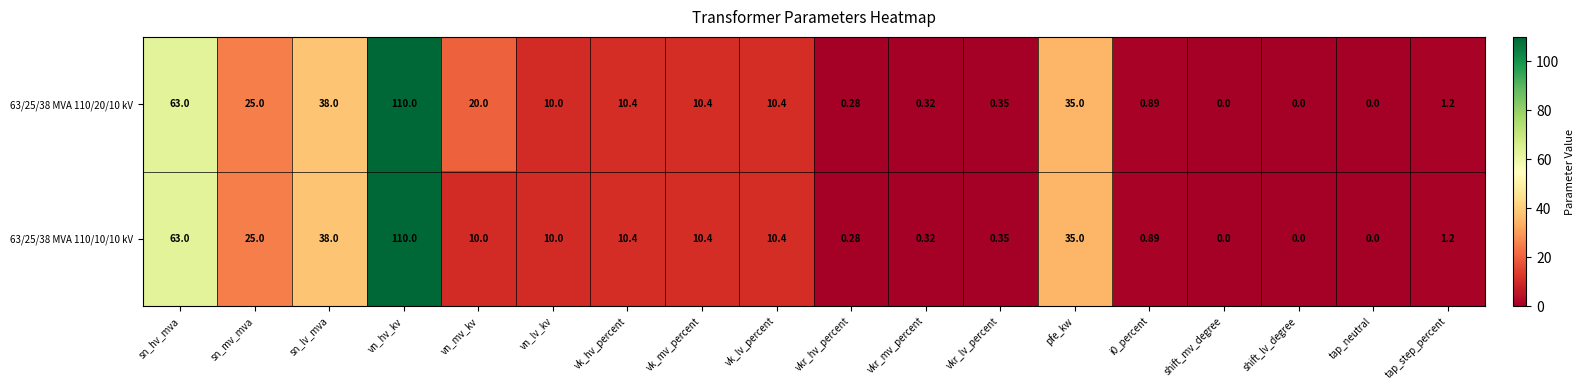

At which label does 63/25/38 MVA 110/10/10 kV first exceed 10?

sn_hv_mva